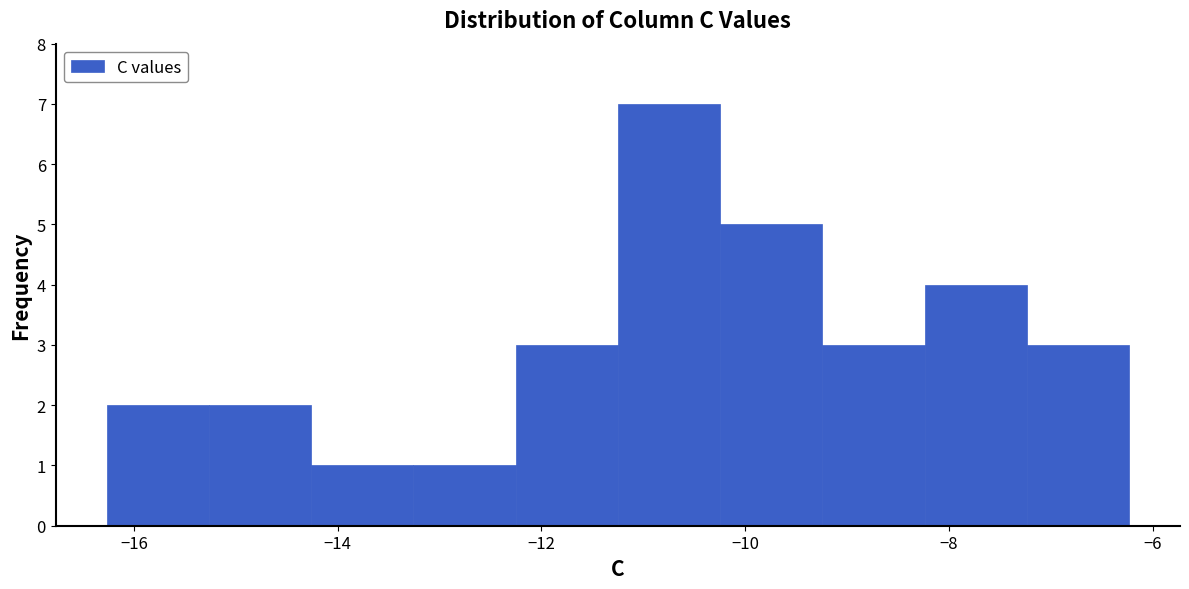

How tall is the bar that spans -8.2 to -7.2 on the x-axis? Neither the bar edges nor the heights are printed on the chart, so give them approximately, as read against the axes.

4